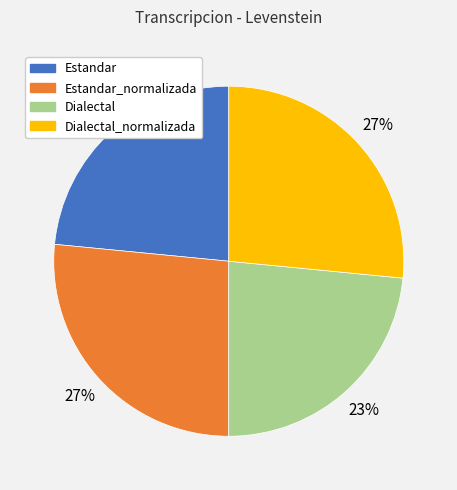

Is it true that Dialectal is 36% of the pie?

False